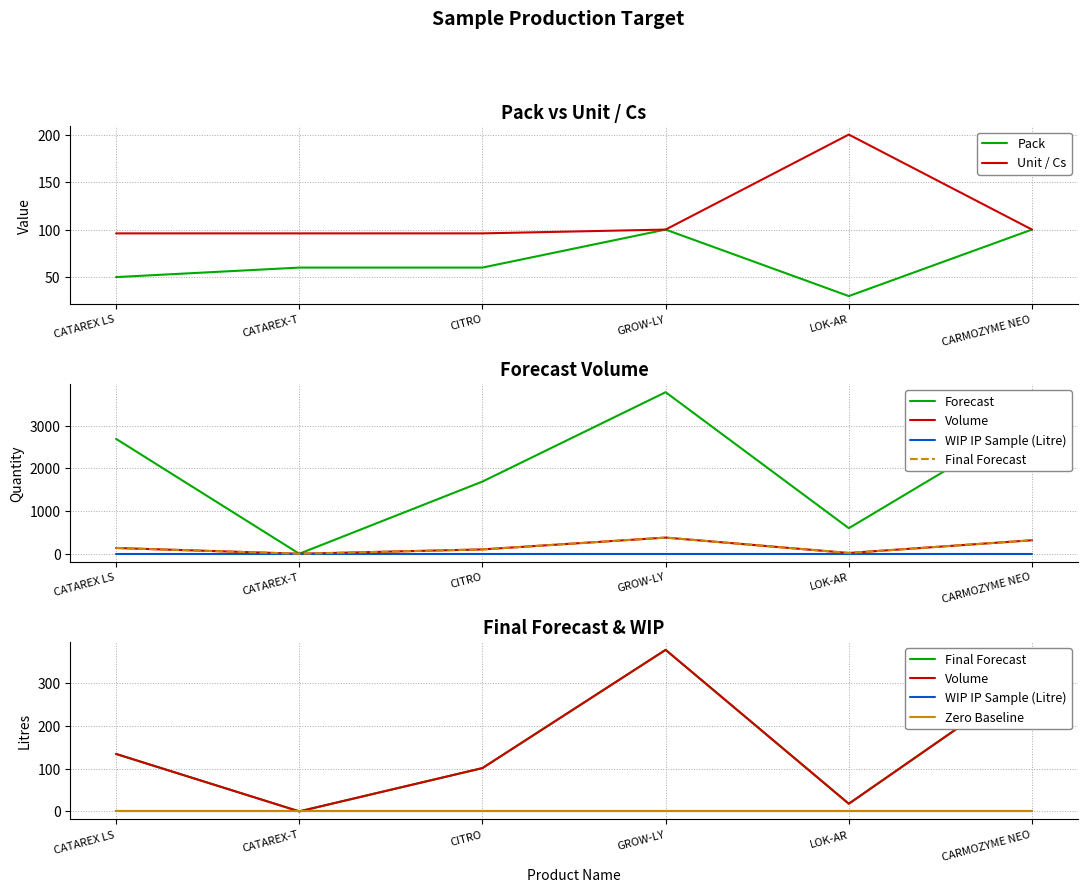

Which series has the widest spread of values?

forecast